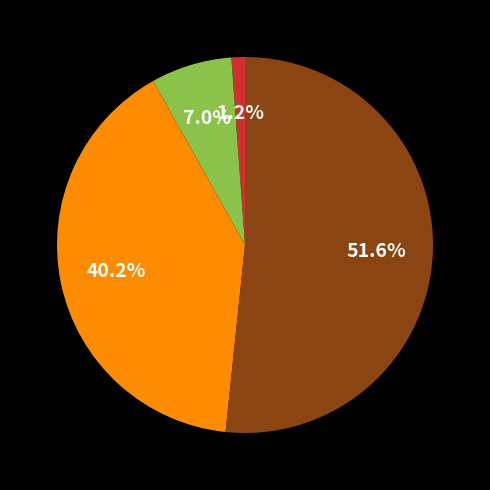

Does any single category account for the majority?

Yes